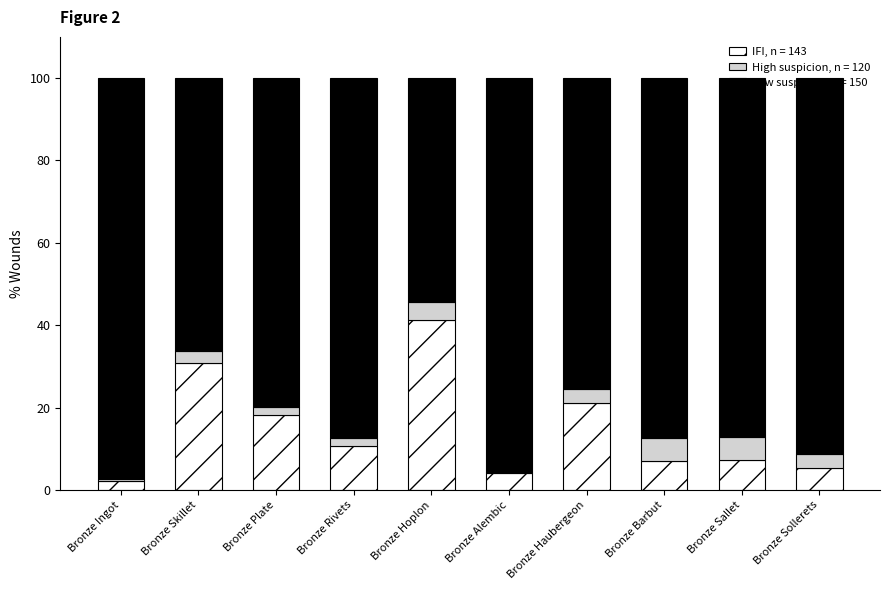

What is the total value across all series at Bronze Hoplon?

100.0